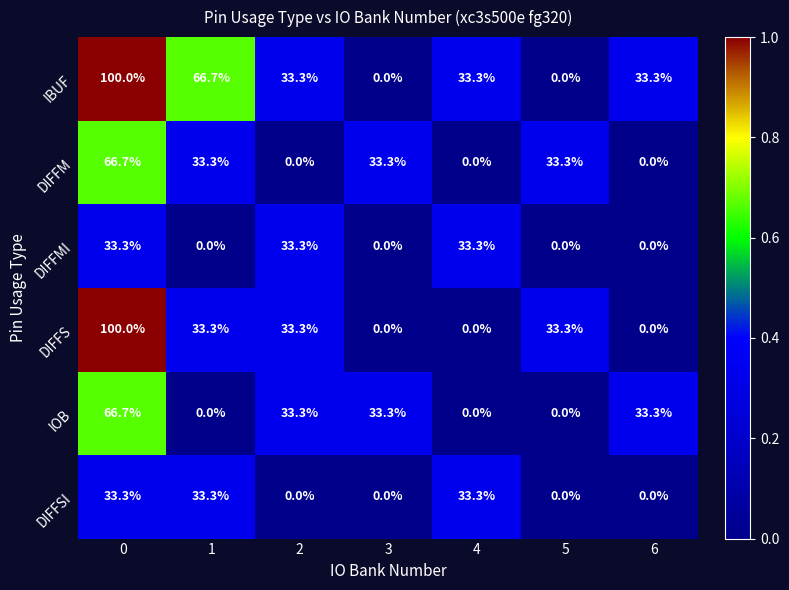

What is the total value across all series at 5?

66.6